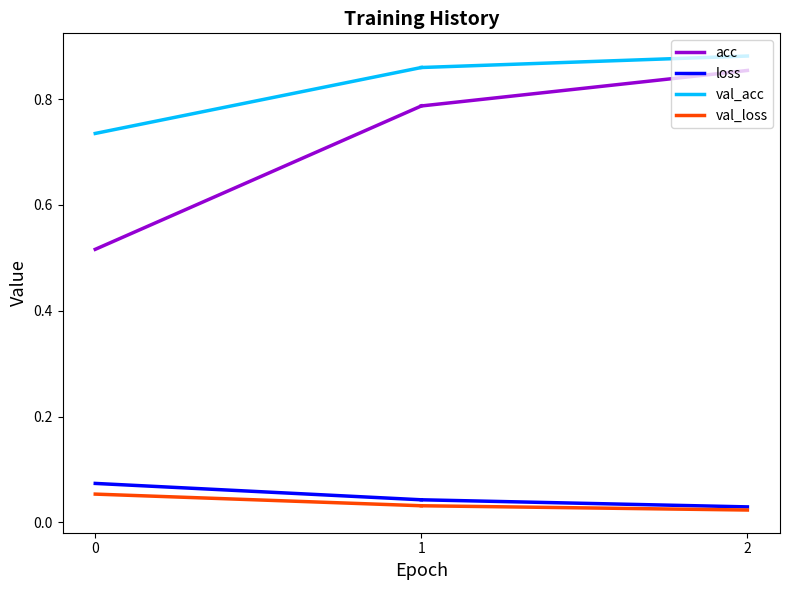

Reading left to right, extract all data points from this chart.

acc: 0=0.5	1=0.8
loss: 0=0.1	1=0.0
val_acc: 0=0.7	1=0.9
val_loss: 0=0.1	1=0.0